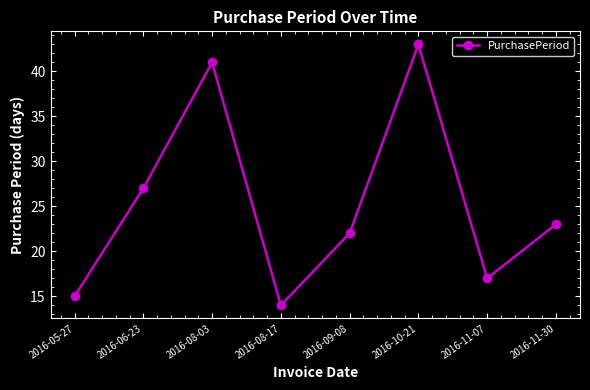

What is the value of the 2nd point from the left?

27